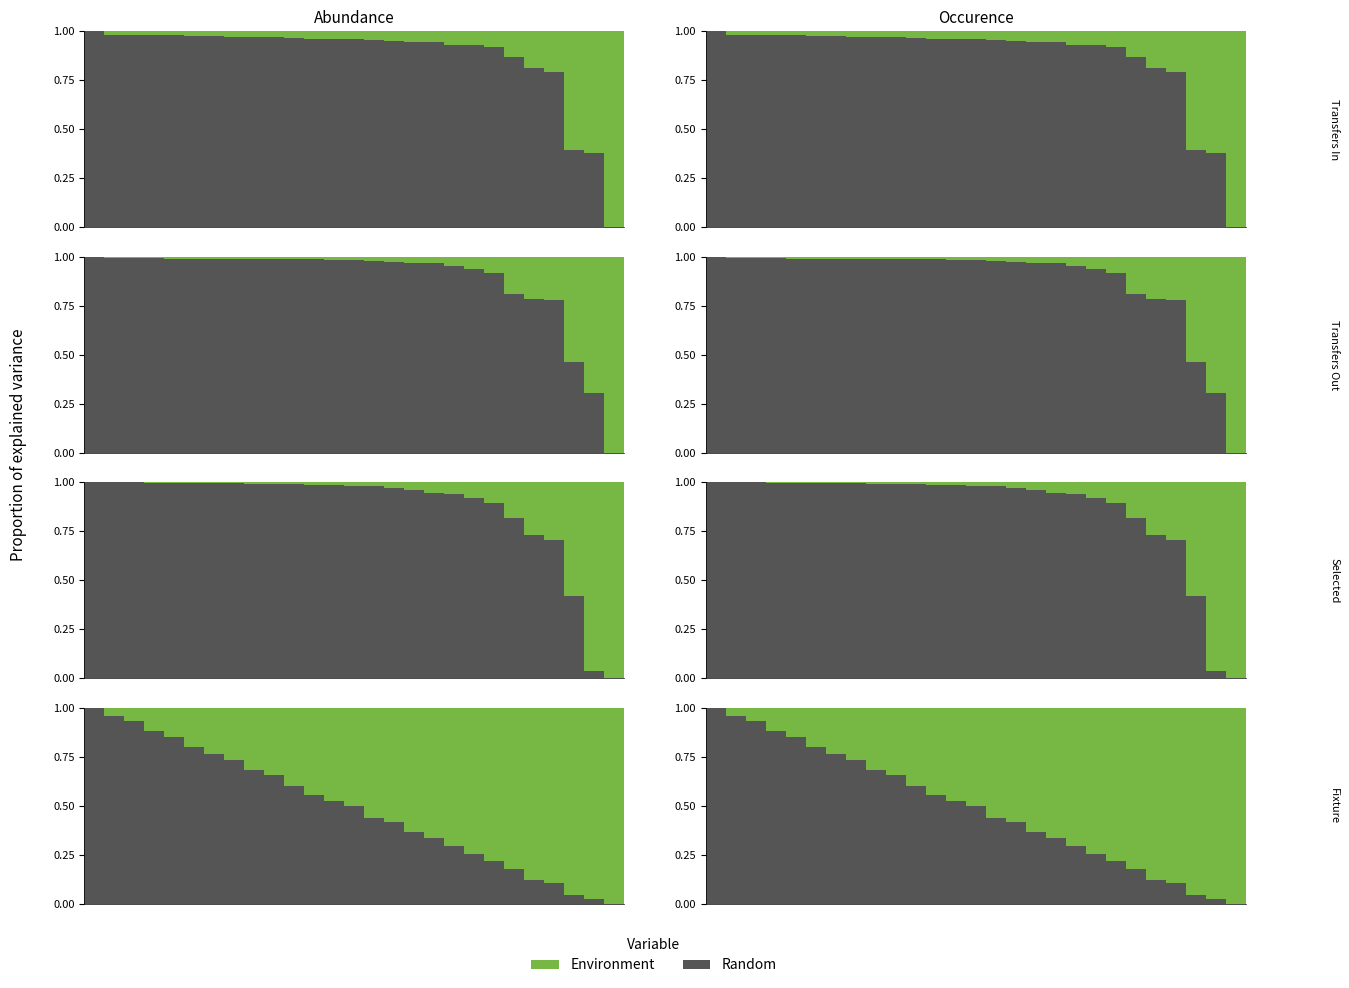

Which series changed the most between 16 and 22?

Random